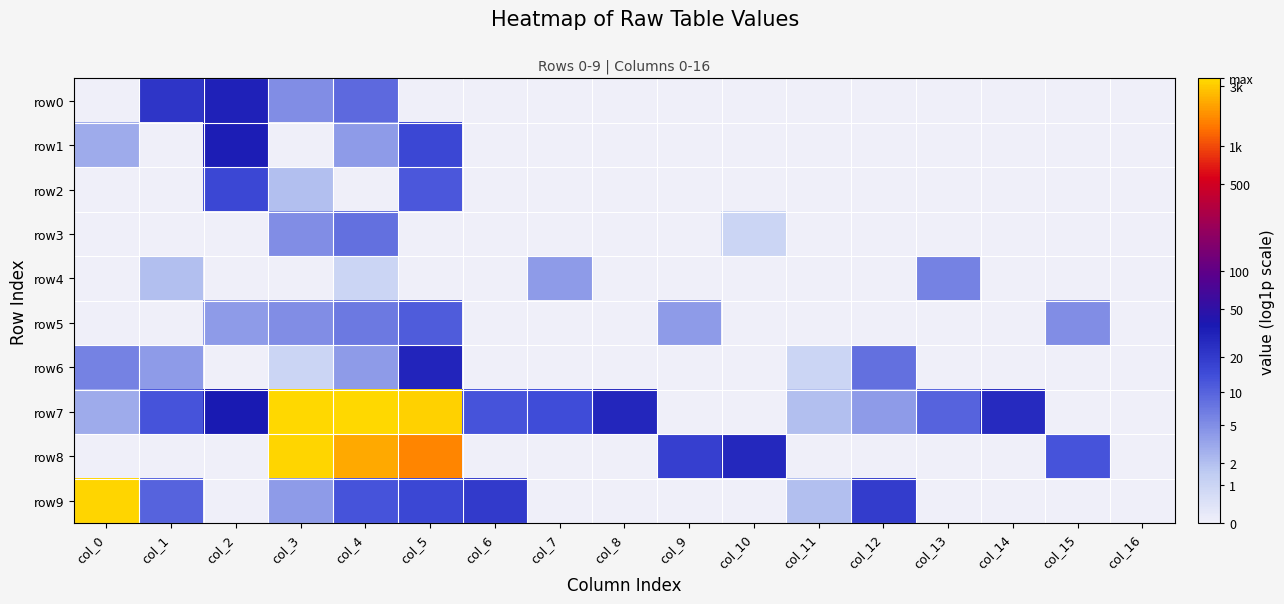

What is the greatest value displayed?

8.2